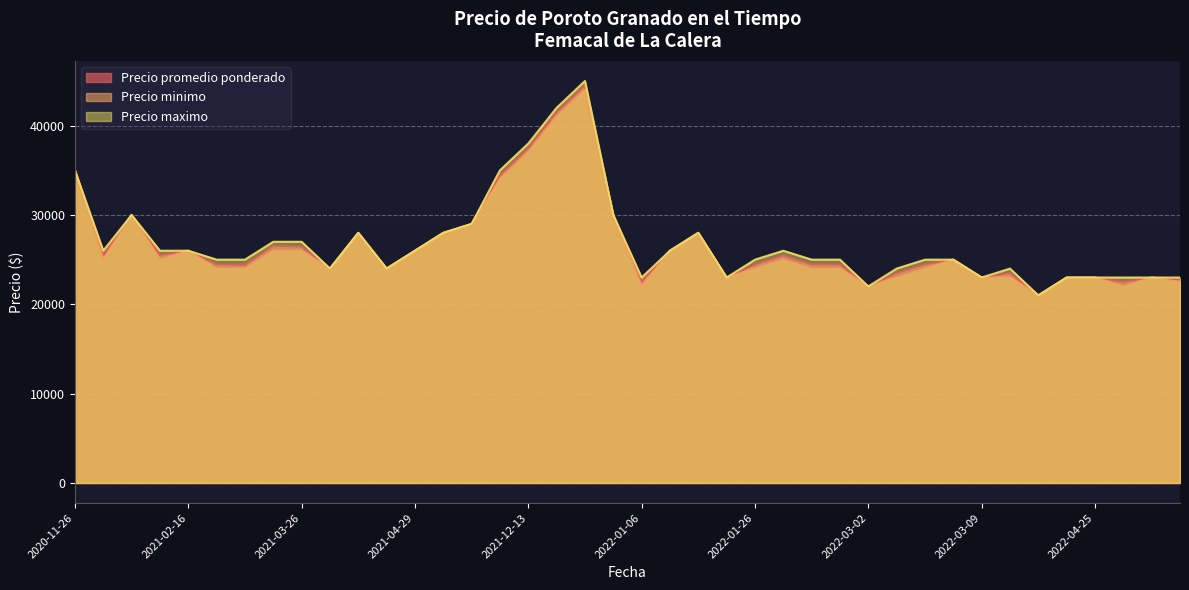

Reading left to right, extract all data points from this chart.

Precio promedio ponderado: 2022-03-29=23506	2022-04-08=21000	2022-04-25=23000	2022-03-09=23000	2020-12-09=30000	2022-01-06=22562	2022-01-26=24462	2022-01-13=28000	2021-05-12=29000	2021-02-26=24417	2021-03-11=26556	2021-02-16=26000	2021-12-13=37500	2022-05-13=22760	2022-03-02=22000	2022-01-25=23000	2020-11-26=35000	2021-04-29=26000	2021-04-14=24000	2022-01-27=25487	2022-03-07=24484	2022-03-03=23500	2021-12-30=30000	2022-02-15=24462	2021-03-30=24000	2022-02-14=24479	2021-03-26=26455	2021-12-17=41521	2021-05-04=28000	2021-04-06=28000	2021-11-29=34465	2021-02-23=24479	2022-03-08=25000	2022-04-26=22521	2022-04-27=23000	2022-01-10=26000	2020-12-07=25462	2021-02-05=25528	2021-12-22=44533	2022-04-22=23000
Precio minimo: 2022-03-29=23000	2022-04-08=21000	2022-04-25=23000	2022-03-09=23000	2020-12-09=30000	2022-01-06=22000	2022-01-26=24000	2022-01-13=28000	2021-05-12=29000	2021-02-26=24000	2021-03-11=26000	2021-02-16=26000	2021-12-13=37000	2022-05-13=22500	2022-03-02=22000	2022-01-25=23000	2020-11-26=35000	2021-04-29=26000	2021-04-14=24000	2022-01-27=25000	2022-03-07=24000	2022-03-03=23000	2021-12-30=30000	2022-02-15=24000	2021-03-30=24000	2022-02-14=24000	2021-03-26=26000	2021-12-17=41000	2021-05-04=28000	2021-04-06=28000	2021-11-29=34000	2021-02-23=24000	2022-03-08=25000	2022-04-26=22000	2022-04-27=23000	2022-01-10=26000	2020-12-07=25000	2021-02-05=25000	2021-12-22=44000	2022-04-22=23000
Precio maximo: 2022-03-29=24000	2022-04-08=21000	2022-04-25=23000	2022-03-09=23000	2020-12-09=30000	2022-01-06=23000	2022-01-26=25000	2022-01-13=28000	2021-05-12=29000	2021-02-26=25000	2021-03-11=27000	2021-02-16=26000	2021-12-13=38000	2022-05-13=23000	2022-03-02=22000	2022-01-25=23000	2020-11-26=35000	2021-04-29=26000	2021-04-14=24000	2022-01-27=26000	2022-03-07=25000	2022-03-03=24000	2021-12-30=30000	2022-02-15=25000	2021-03-30=24000	2022-02-14=25000	2021-03-26=27000	2021-12-17=42000	2021-05-04=28000	2021-04-06=28000	2021-11-29=35000	2021-02-23=25000	2022-03-08=25000	2022-04-26=23000	2022-04-27=23000	2022-01-10=26000	2020-12-07=26000	2021-02-05=26000	2021-12-22=45000	2022-04-22=23000